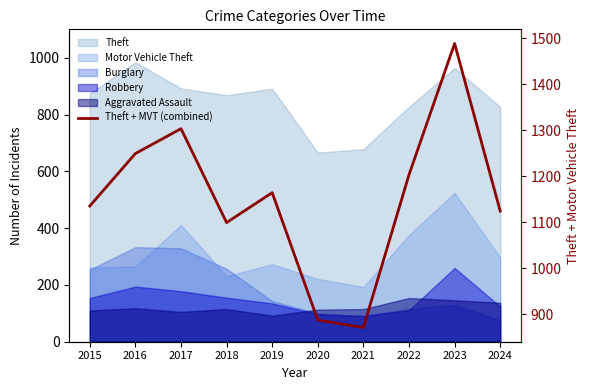

Rank the categories by value from highest to lowest.

2023, 2017, 2016, 2022, 2019, 2015, 2024, 2018, 2020, 2021